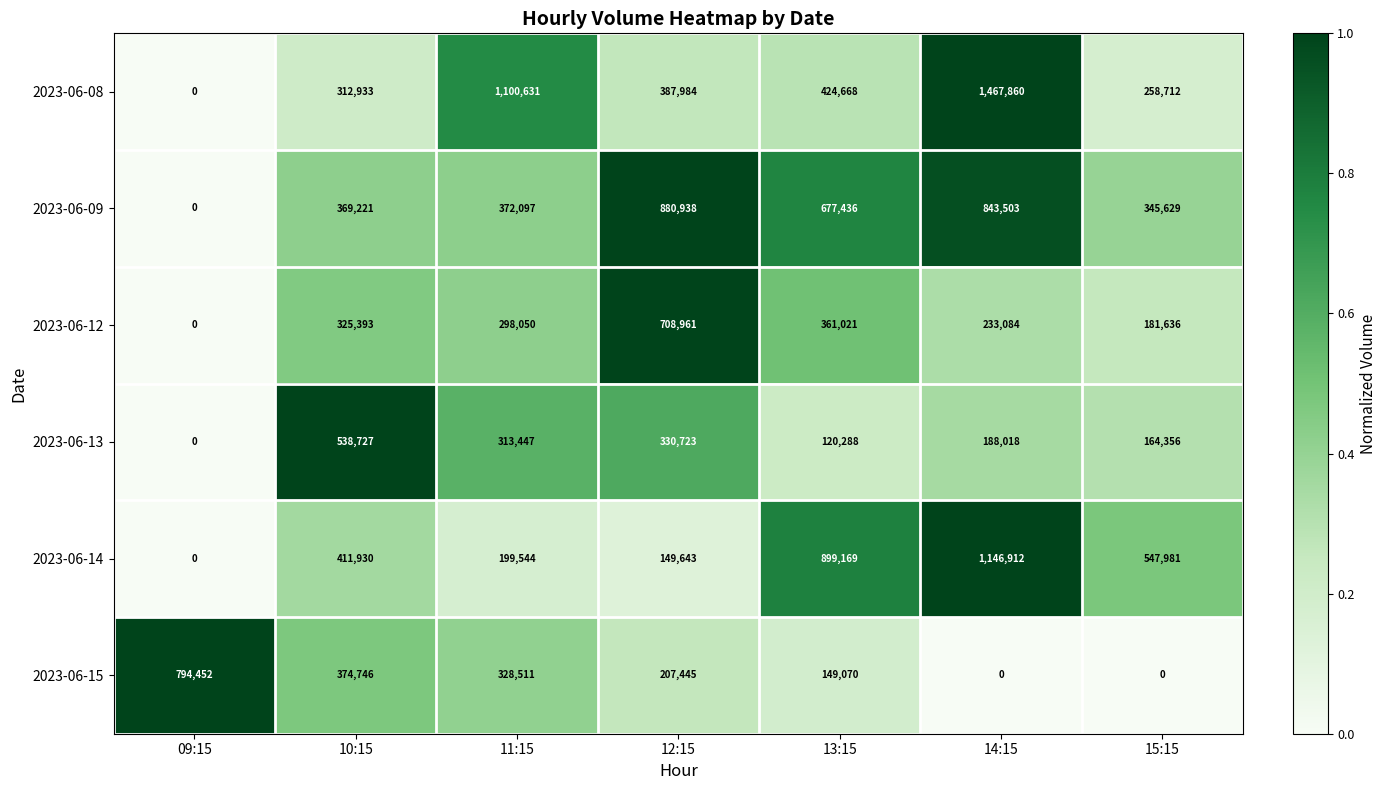

What is the difference between the 2023-06-14 values at 14:15 and 15:15?

598931